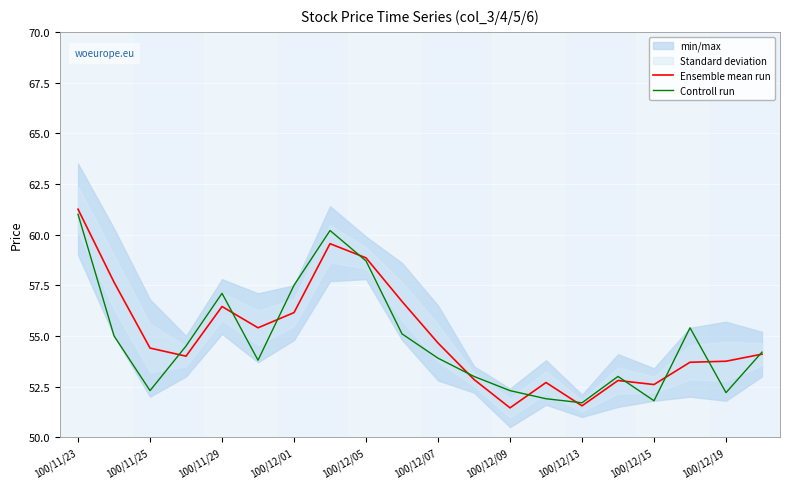

Where is the first local minimum for Controll run?

100/11/25